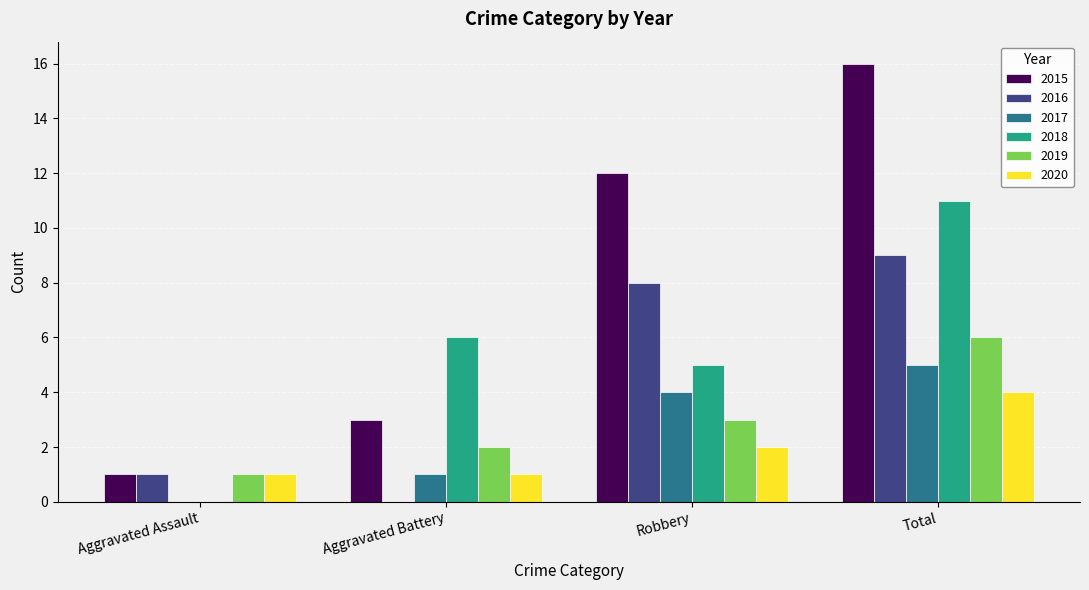

The 2019 series shows 2 at Aggravated Battery. True or false?

True